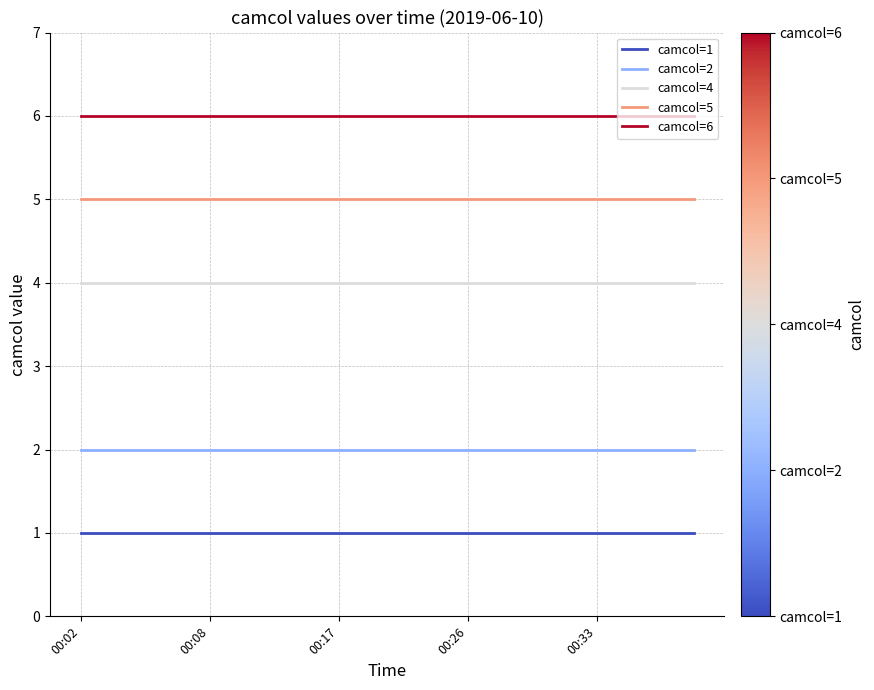

True or false: camcol=4 and camcol=5 intersect in this chart.

False